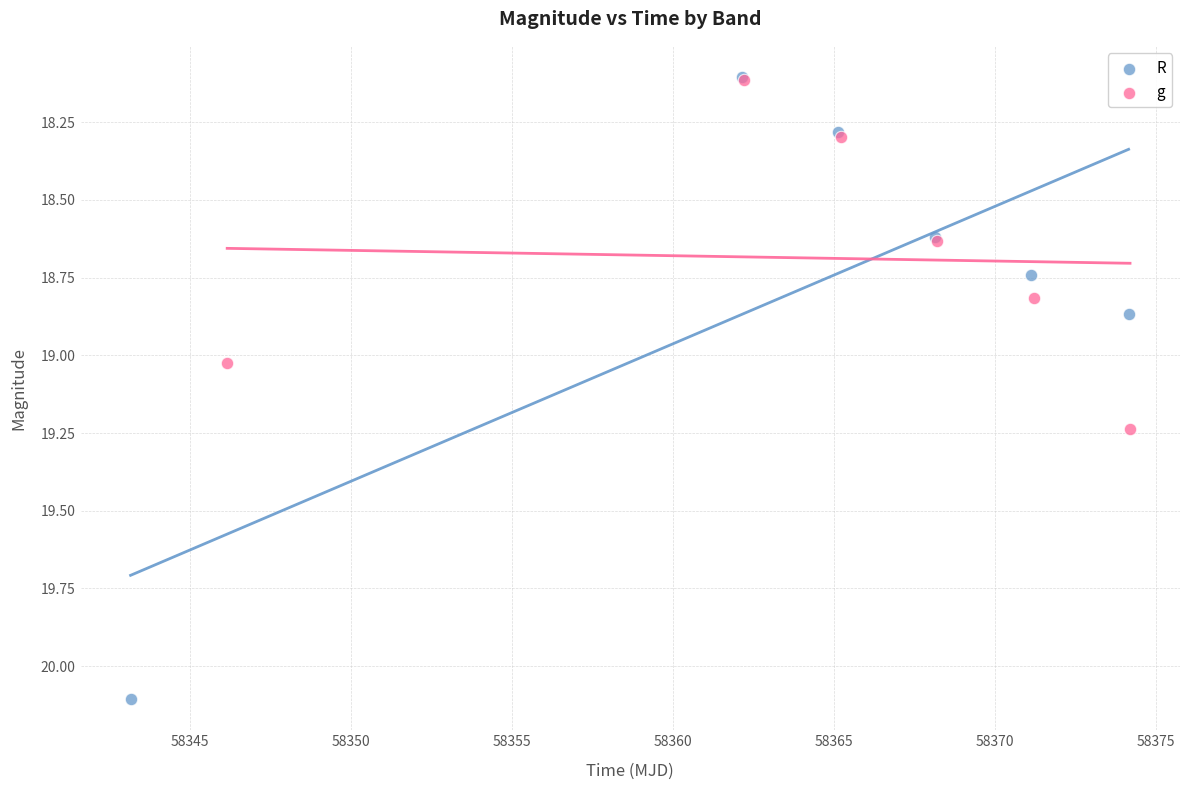

What are all the series names shown in the legend?

R, g